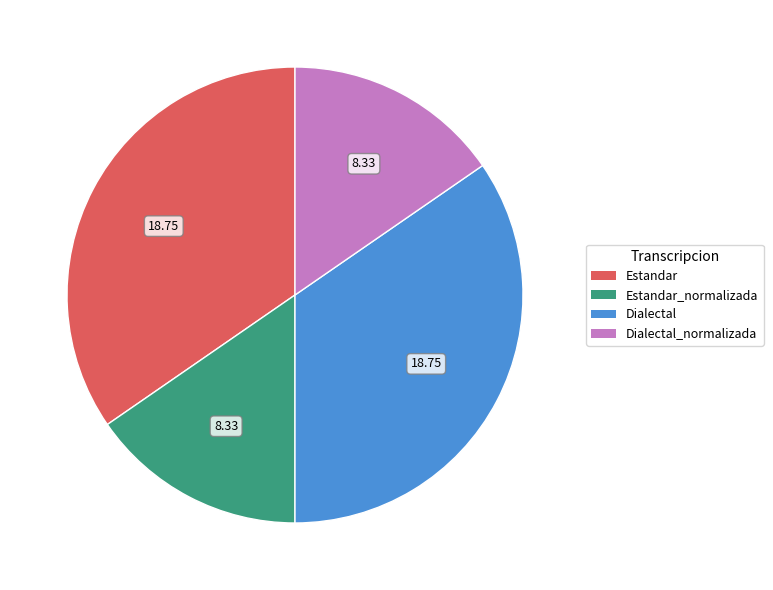

Is there any slice that represents more than half of the pie?

No